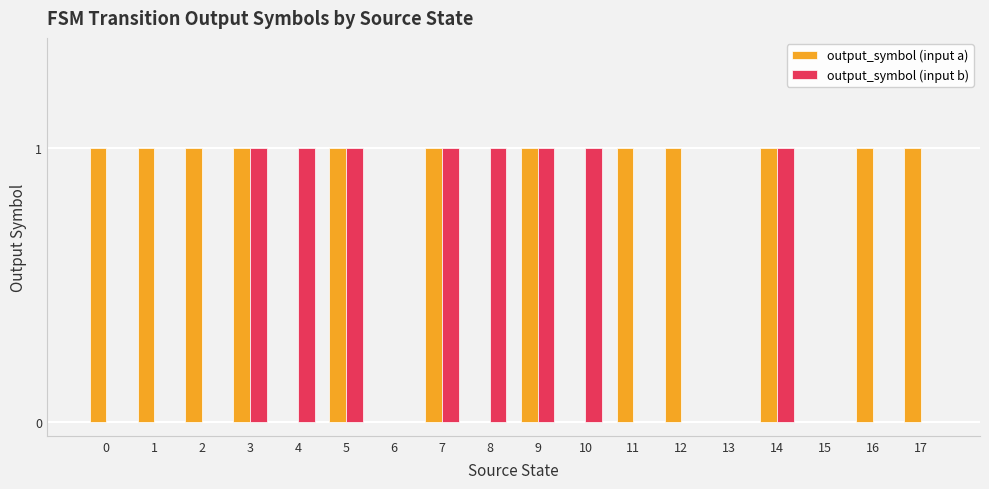

Count the number of categories in the chart.

18